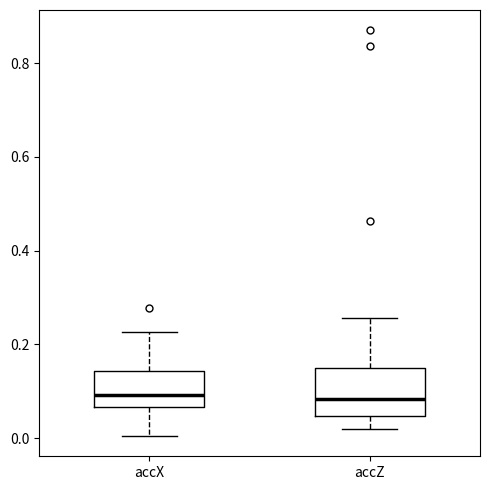

Where does the lower whisker of the box for accZ end on the y-axis? The values are not printed on the chart, so give them approximately, as read against the axis.

0.02